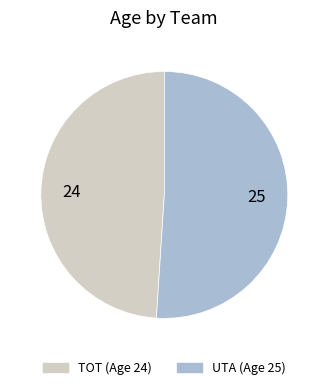

True or false: TOT (Age 24) accounts for 35% of the total.

False